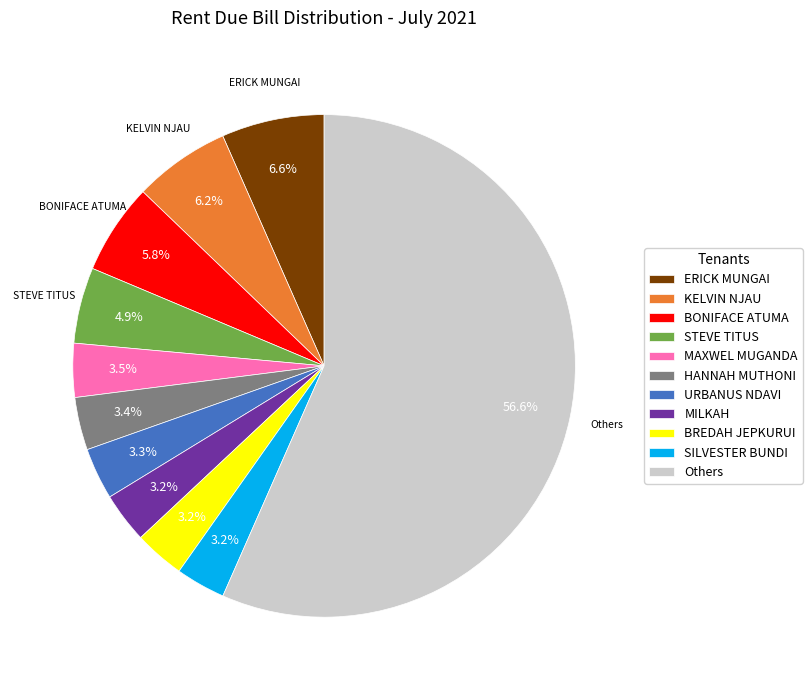

The HANNAH MUTHONI slice represents 3% of the pie. True or false?

True